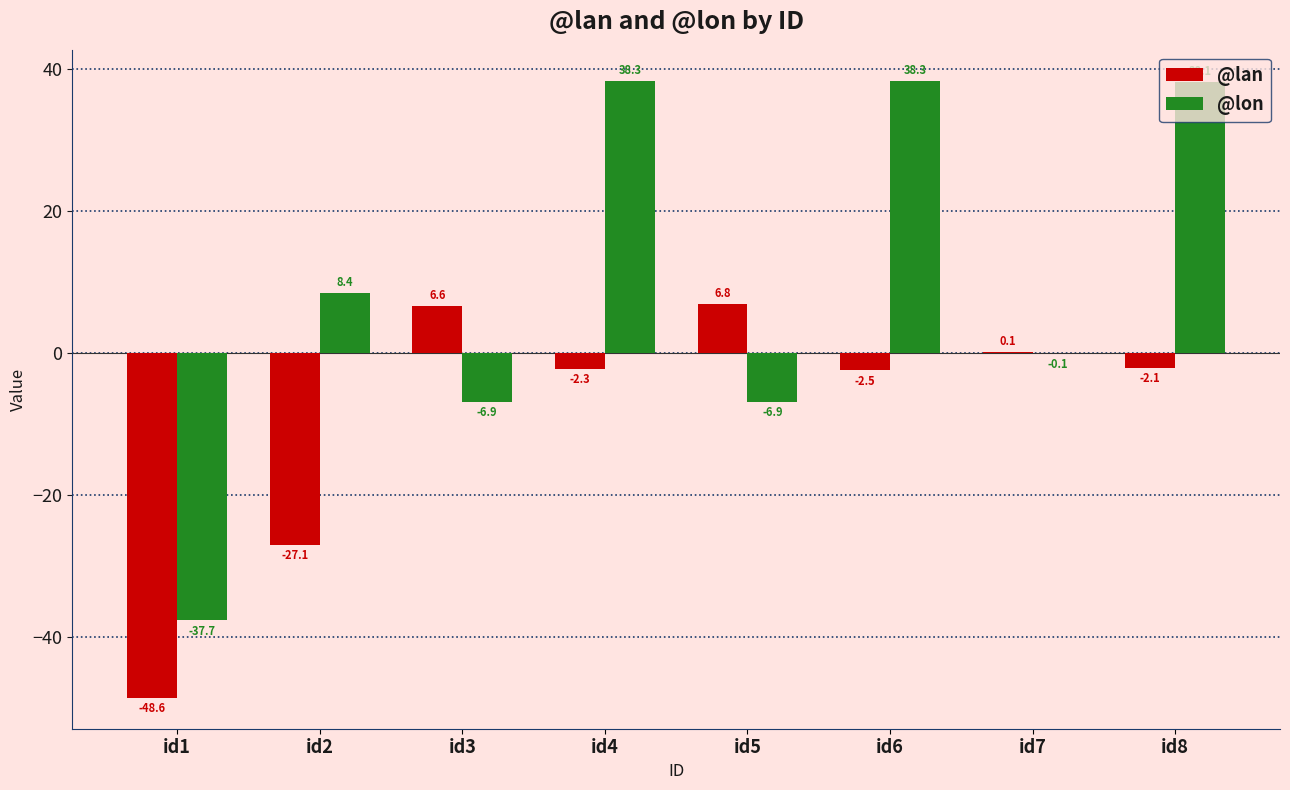

Reading right to left, list all the values displayed in this chart.

@lan: -2.1	0.1	-2.5	6.8	-2.3	6.6	-27.1	-48.6
@lon: 38.1	-0.1	38.3	-6.9	38.3	-6.9	8.4	-37.7